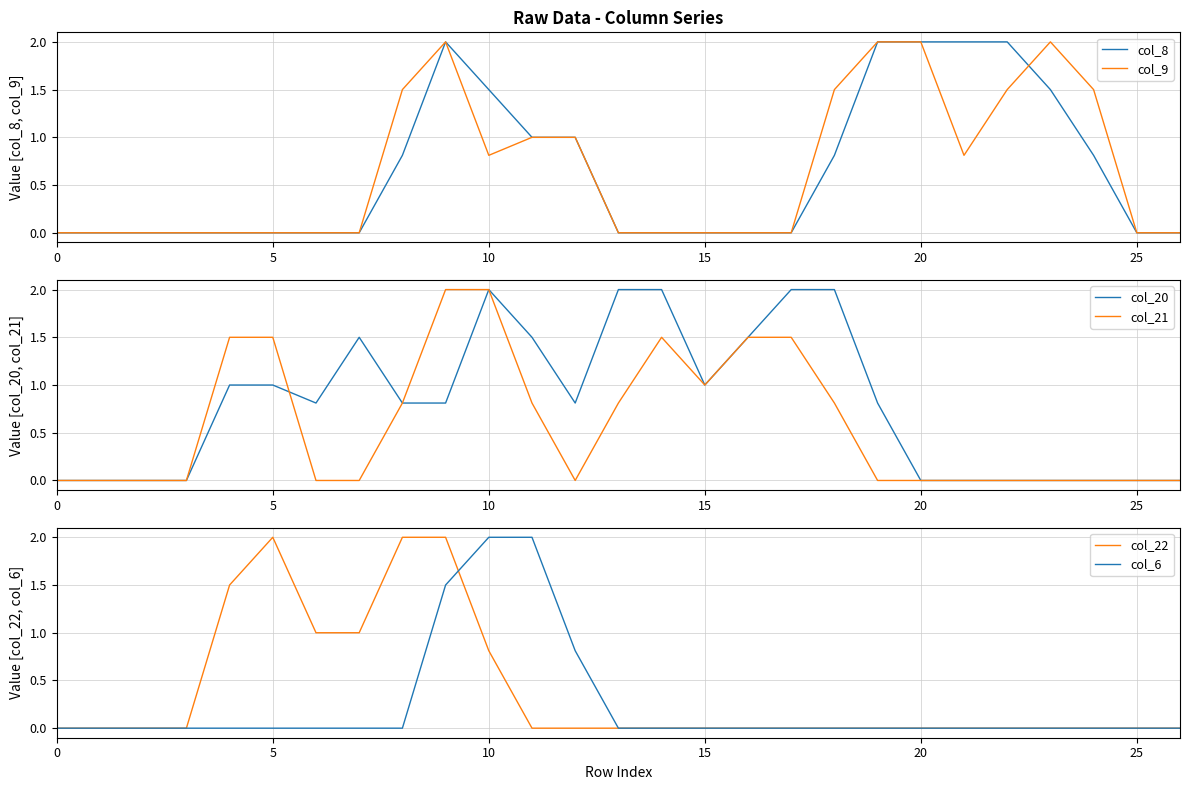

List the series in order of their peak value, highest first.

col_8, col_9, col_20, col_21, col_22, col_6